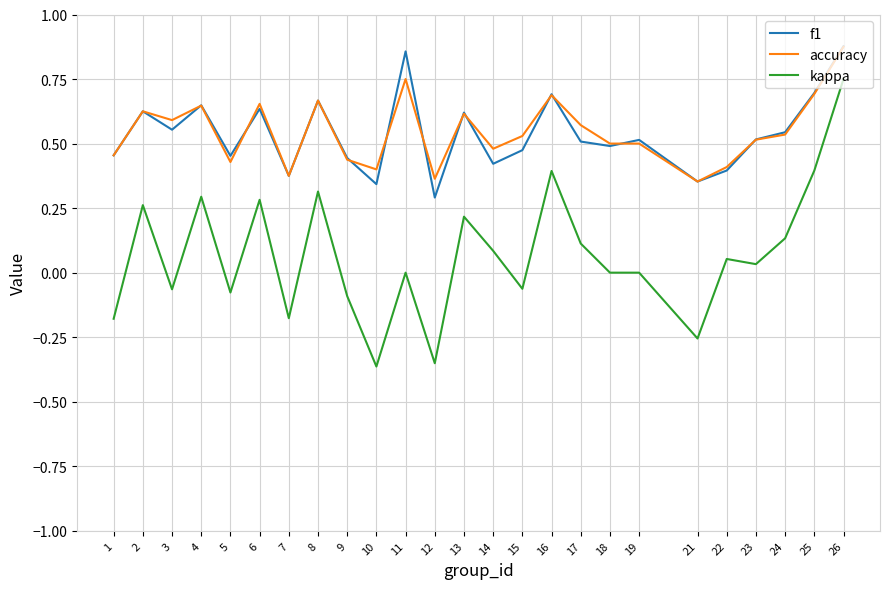

True or false: kappa and accuracy intersect in this chart.

False